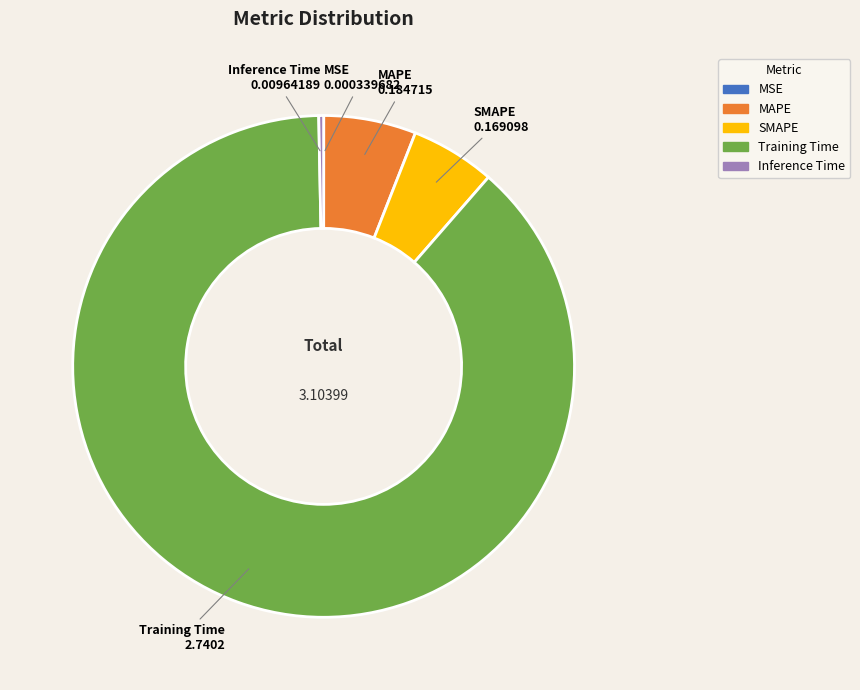

Which category has the biggest portion of the pie?

Training Time